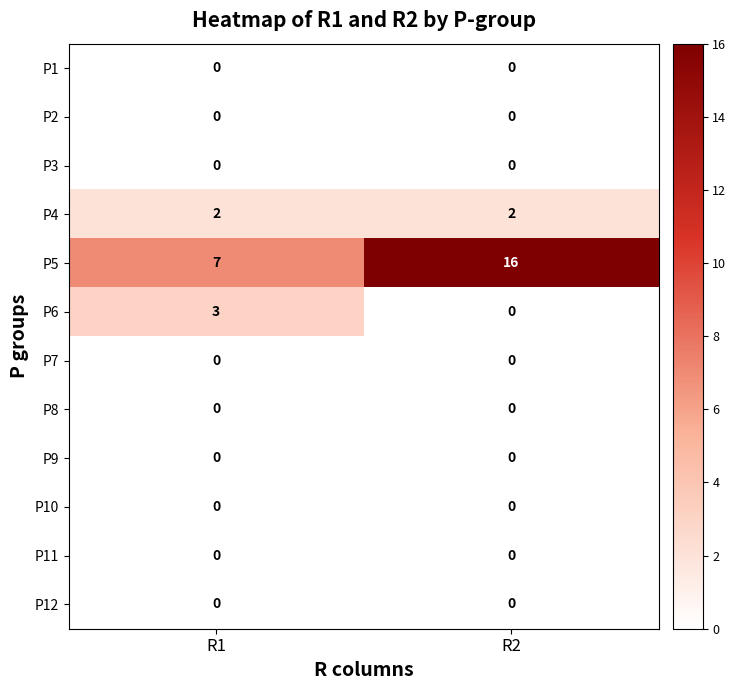

Is it true that P7 equals 0 at R2?

True